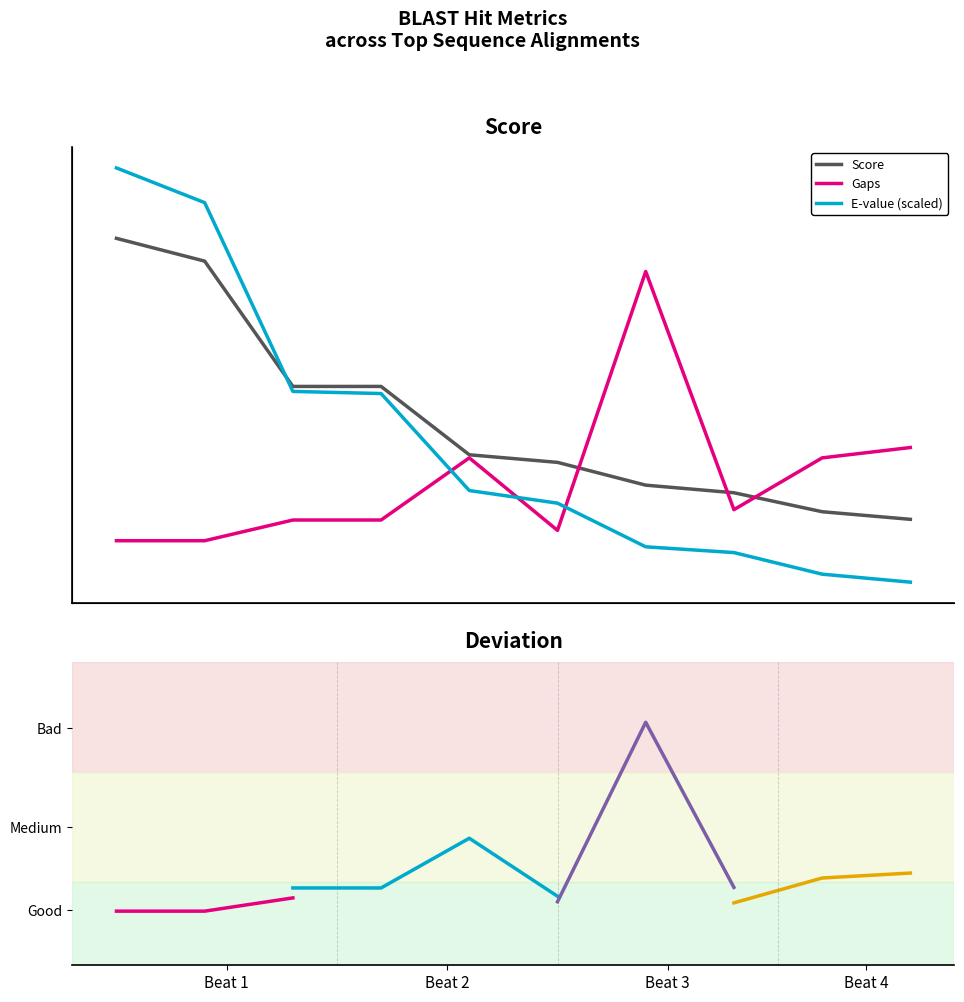

Reading left to right, transcribe all the data shown in this chart.

Score: SYNAS=556	GEOMG=550	NEIMA=517	NEIMC=517	NEIG1=499	CHLPD=497	KORVE=491	CHLTE=489	PERMH=484	AQUAE=482
Gaps: SYNAS=4	GEOMG=4	NEIMA=6	NEIMC=6	NEIG1=12	CHLPD=5	KORVE=30	CHLTE=7	PERMH=12	AQUAE=13